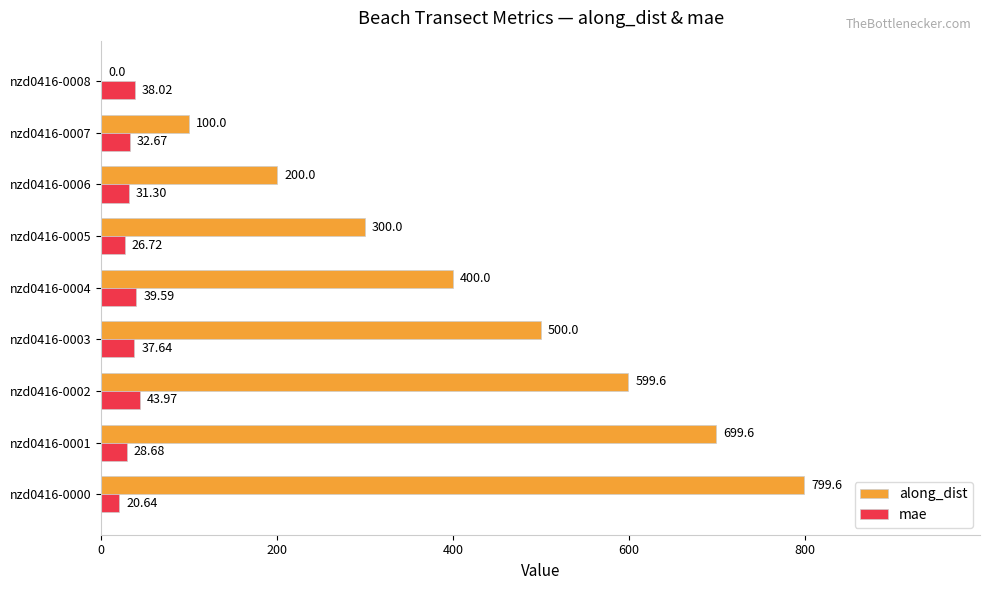

What is the sum of the mae values at nzd0416-0006 and nzd0416-0005?

58.0